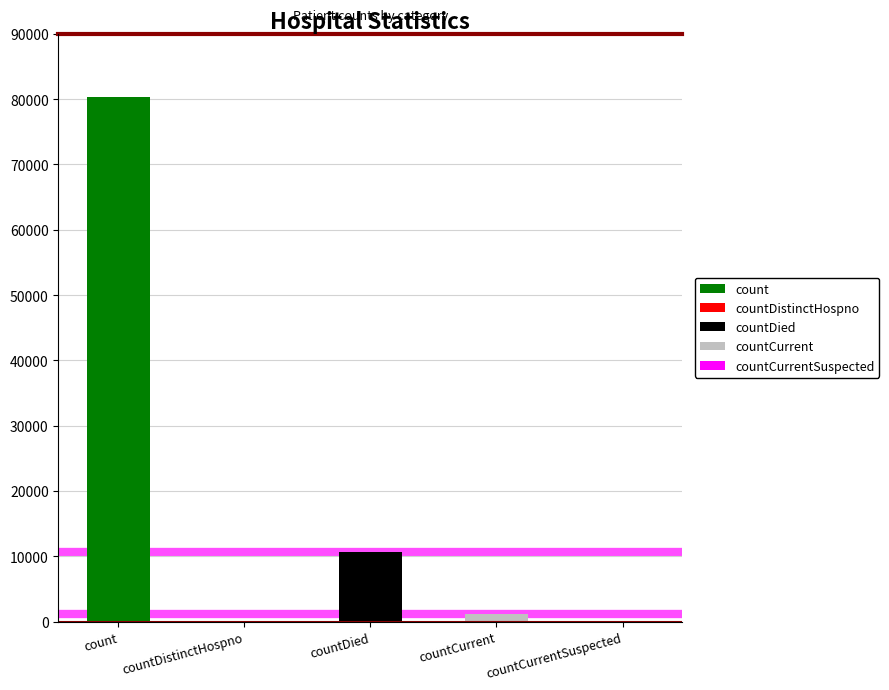

What is the ratio of the value at countDied to the value at count?

0.1